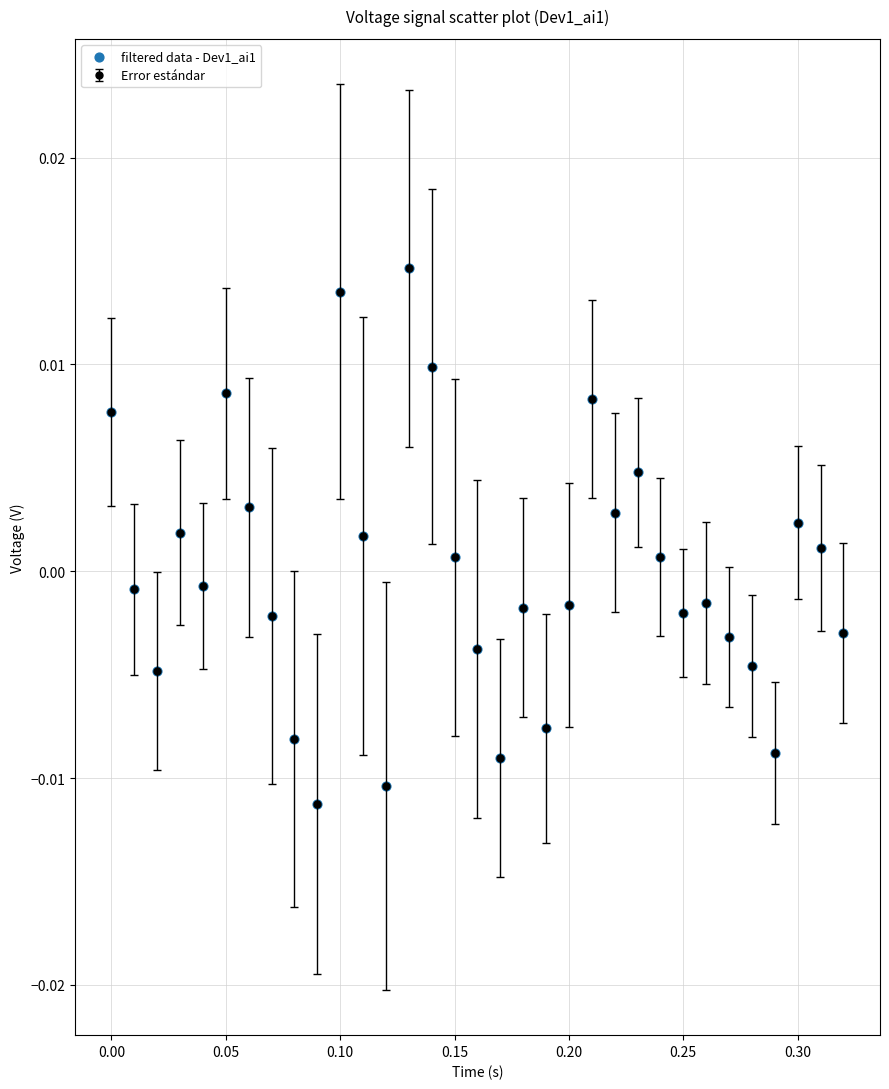

True or false: the data has more than 2 interior local peaks.

True